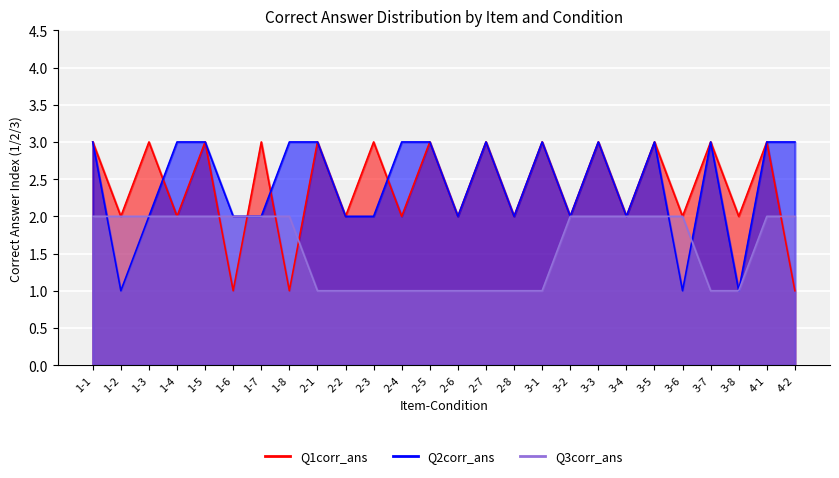

Reading left to right, transcribe all the data shown in this chart.

Q1corr_ans: 3	2	3	2	3	1	3	1	3	2	3	2	3	2	3	2	3	2	3	2	3	2	3	2	3	1
Q2corr_ans: 3	1	2	3	3	2	2	3	3	2	2	3	3	2	3	2	3	2	3	2	3	1	3	1	3	3
Q3corr_ans: 2	2	2	2	2	2	2	2	1	1	1	1	1	1	1	1	1	2	2	2	2	2	1	1	2	2